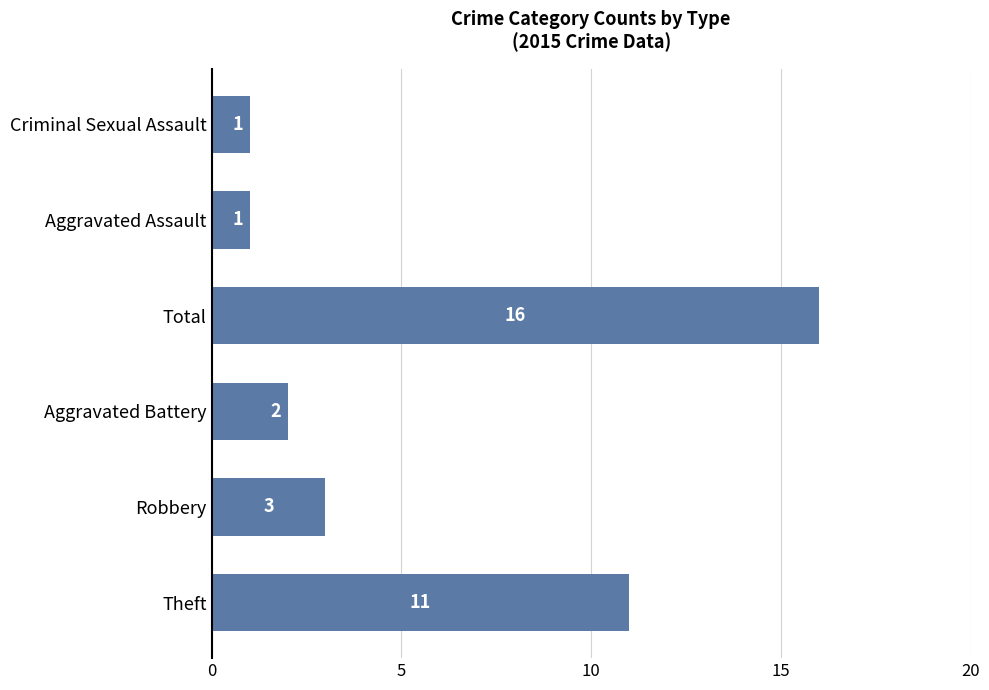

What is the greatest value displayed?

16